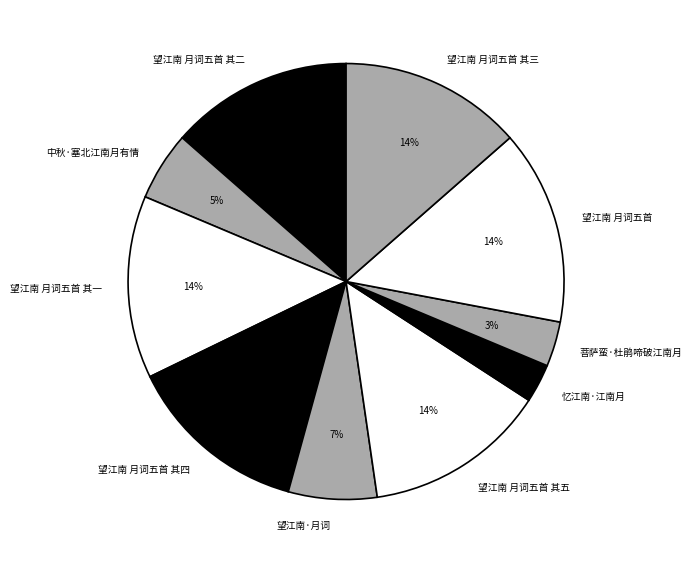

Is the sum of 望江南 月词五首 其四 and 忆江南·江南月 greater than half?

No